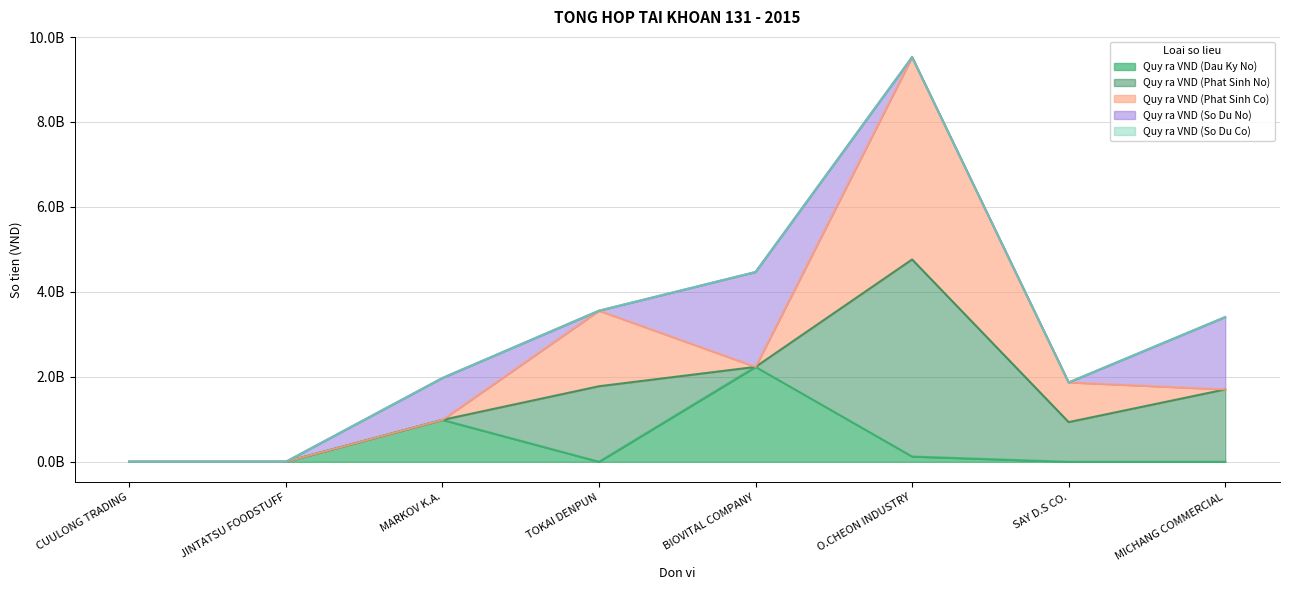

Which series has the widest spread of values?

Quy ra VND (Phat Sinh Co)